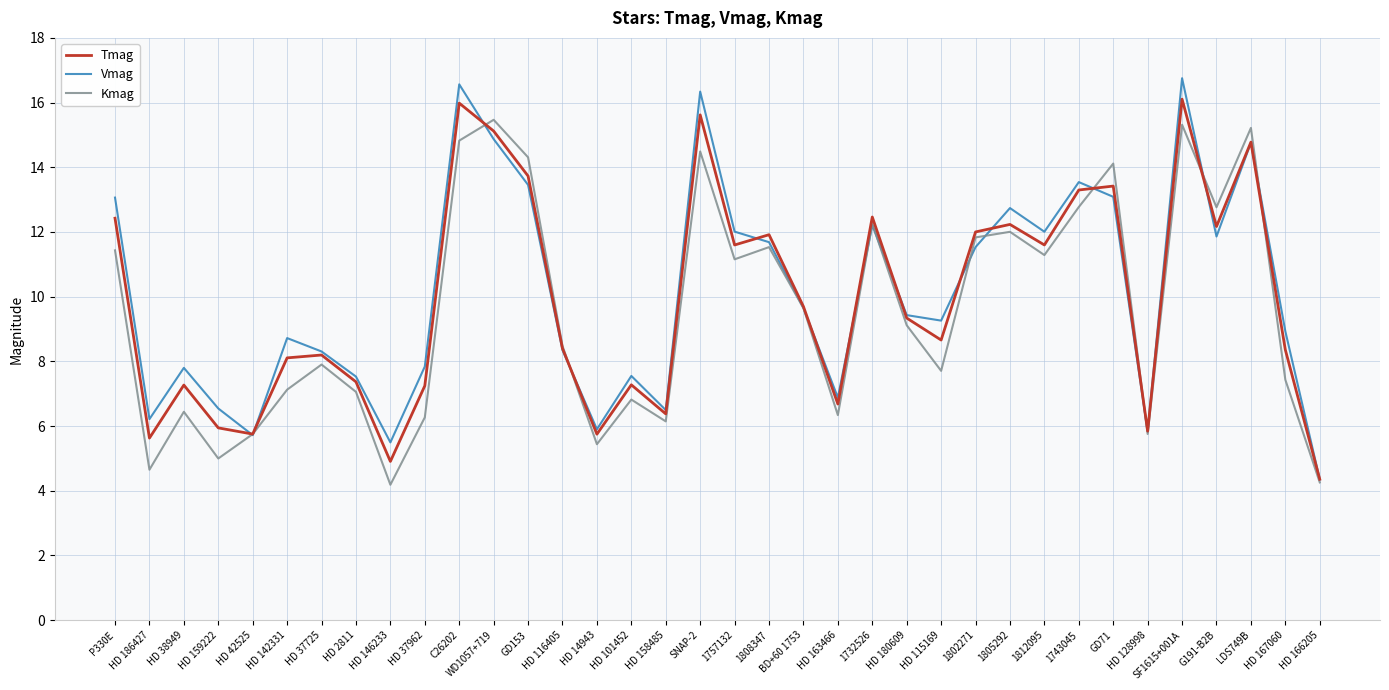

What is the approximate value of Kmag at HD 101452?

6.8